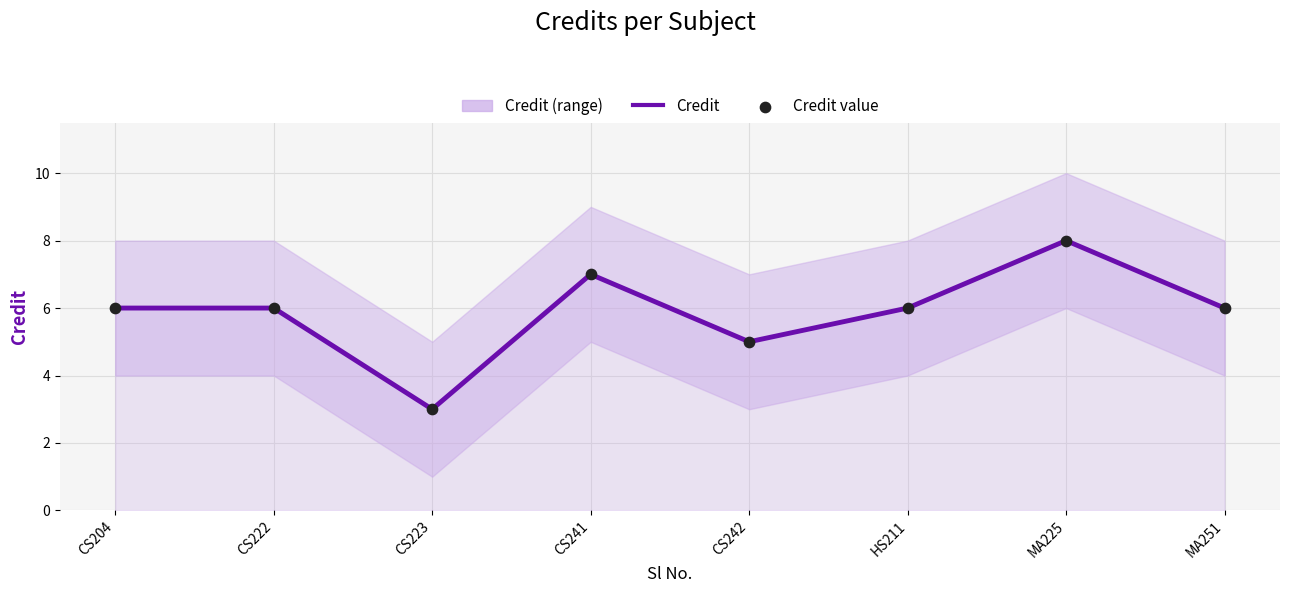

Is the value of Credit at HS211 greater than the value of Credit value at CS222?

No